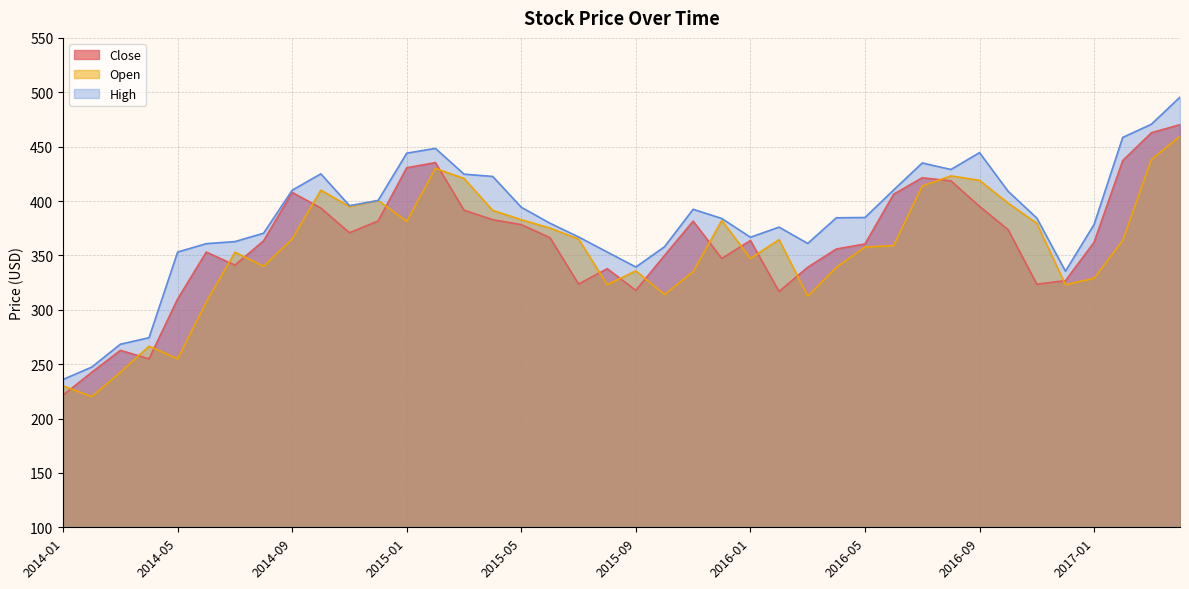

What is the difference between the Close values at 2016-08 and 2014-10?

25.0